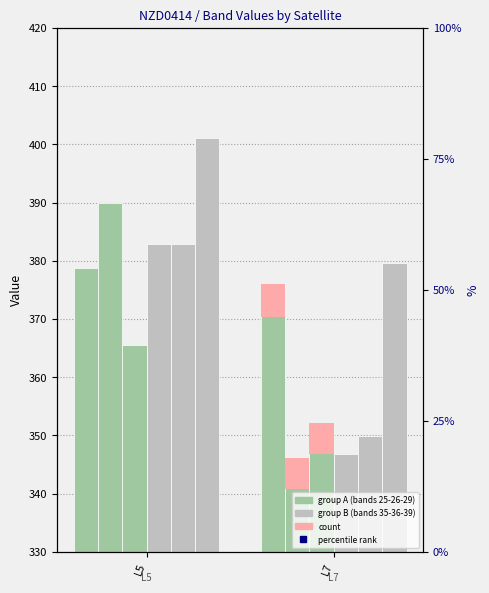

What is the spread (max minus min) of values at L7?

33.6